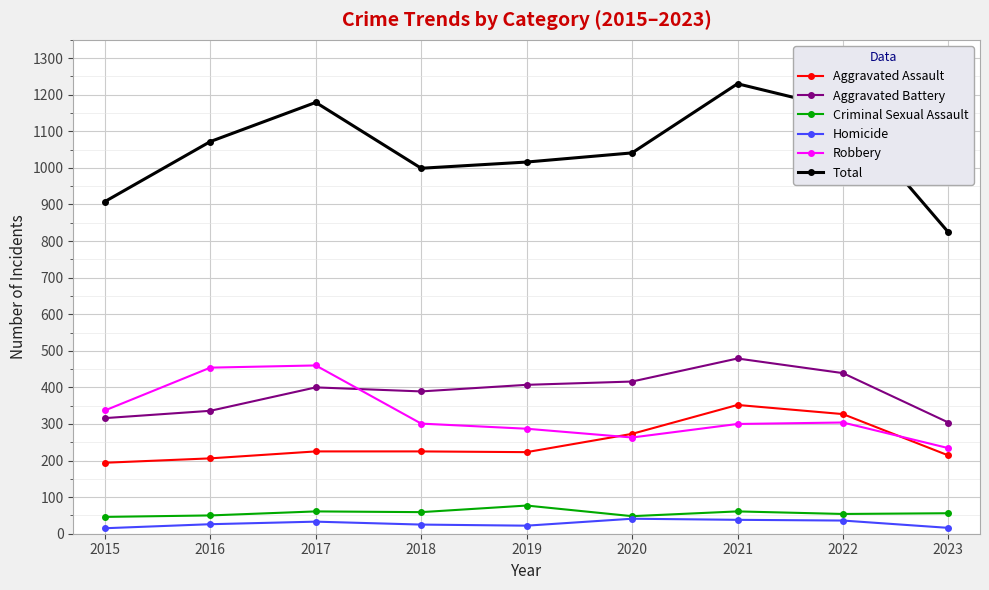

What is the highest value of the Criminal Sexual Assault series?

77